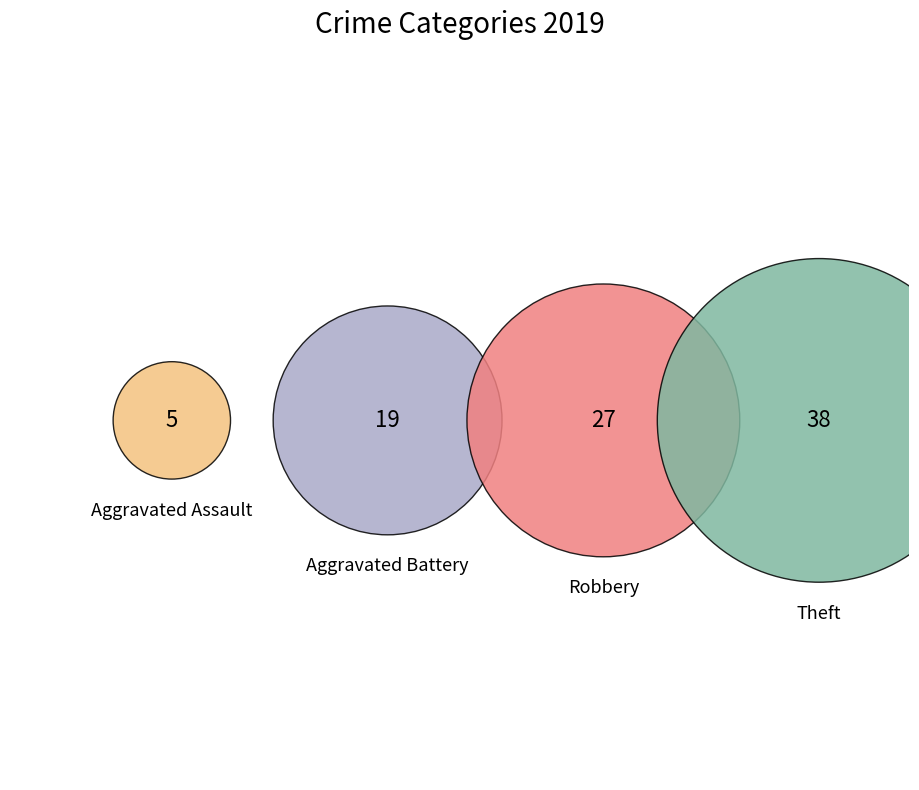

What is the ratio of the value at Aggravated Assault to the value at Robbery?

0.2